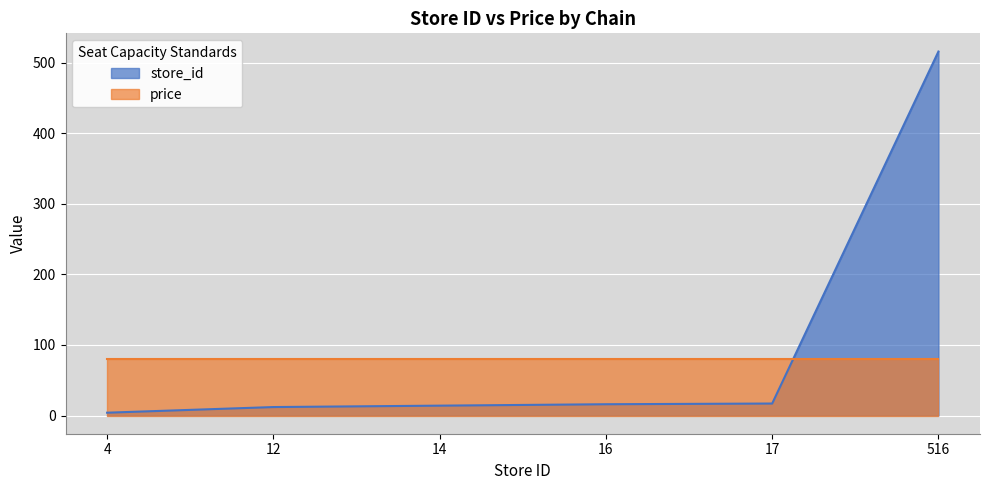

What is the value of the 1st point from the left?

4